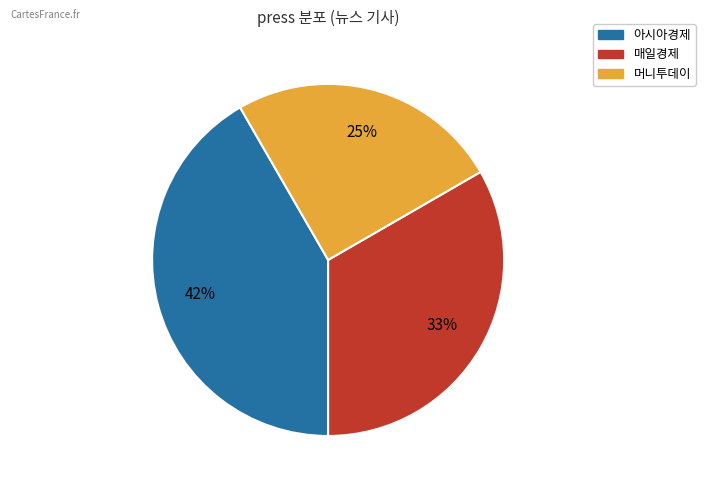

Count the number of slices in the pie.

3